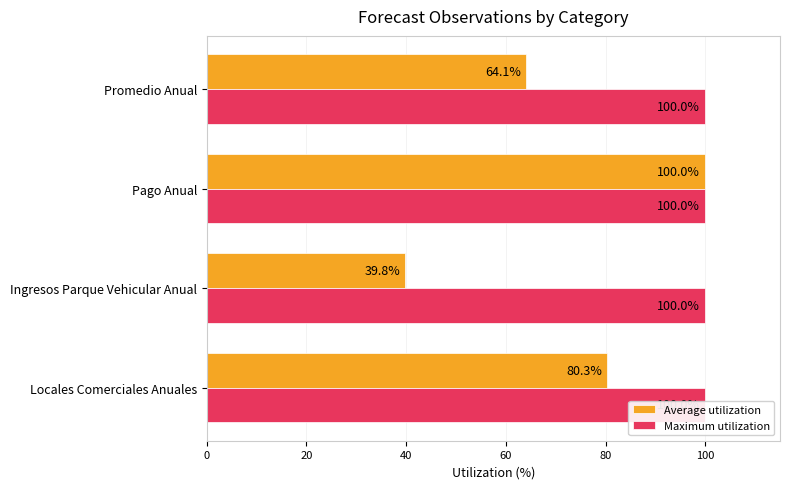

Rank the series at 40 from highest to lowest value.

Average utilization, Maximum utilization